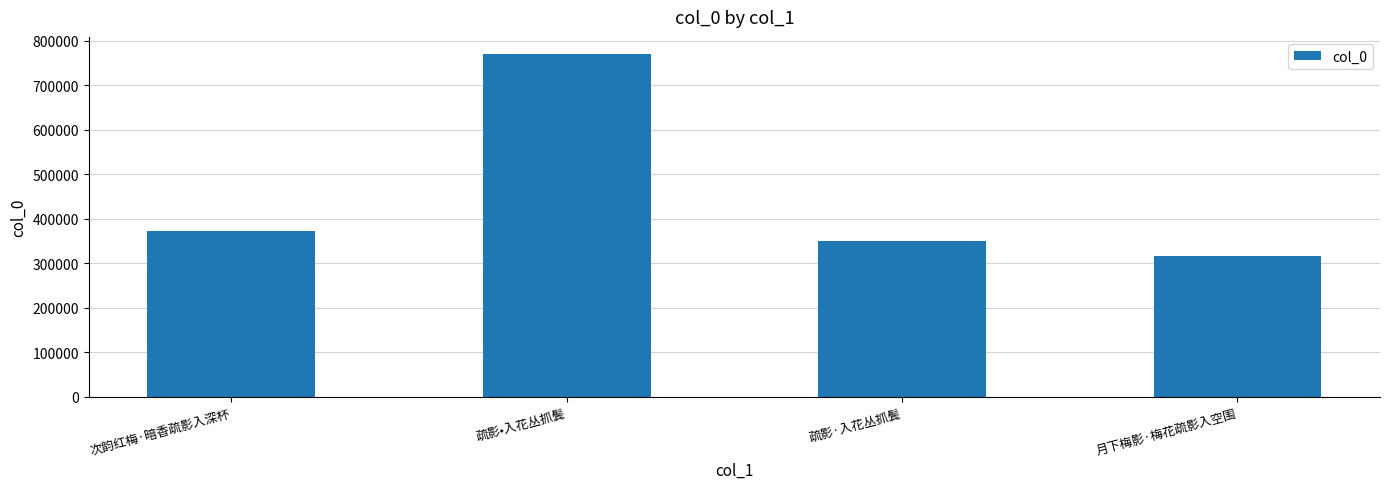

List the labels in order of value, smallest first.

月下梅影·梅花疏影入空围, 疏影·入花丛抓鬓, 次韵红梅·暗香疏影入深杯, 疏影•入花丛抓鬓